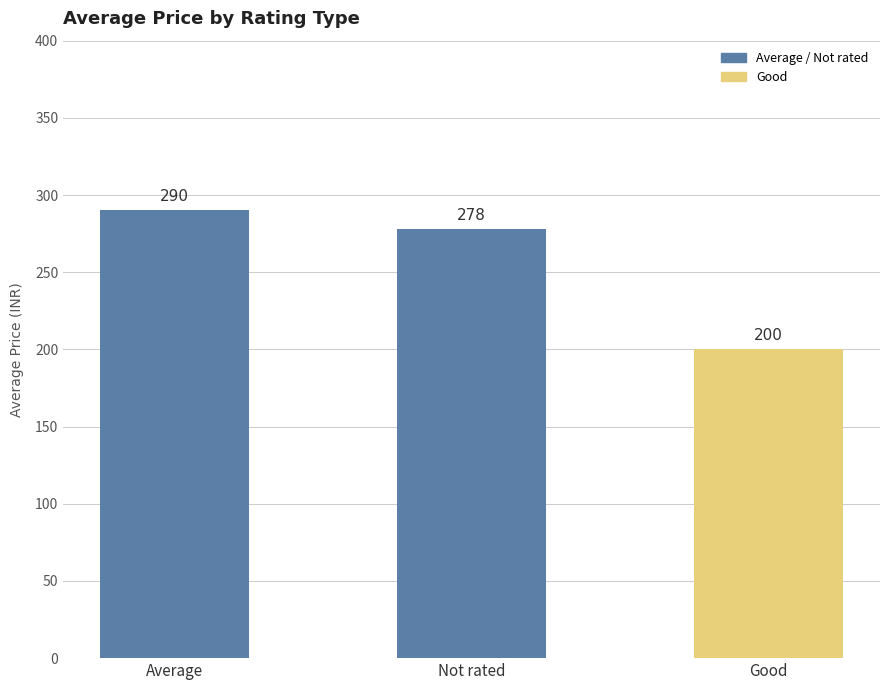

Reading left to right, transcribe all the data shown in this chart.

Average=290	Not rated=278	Good=200